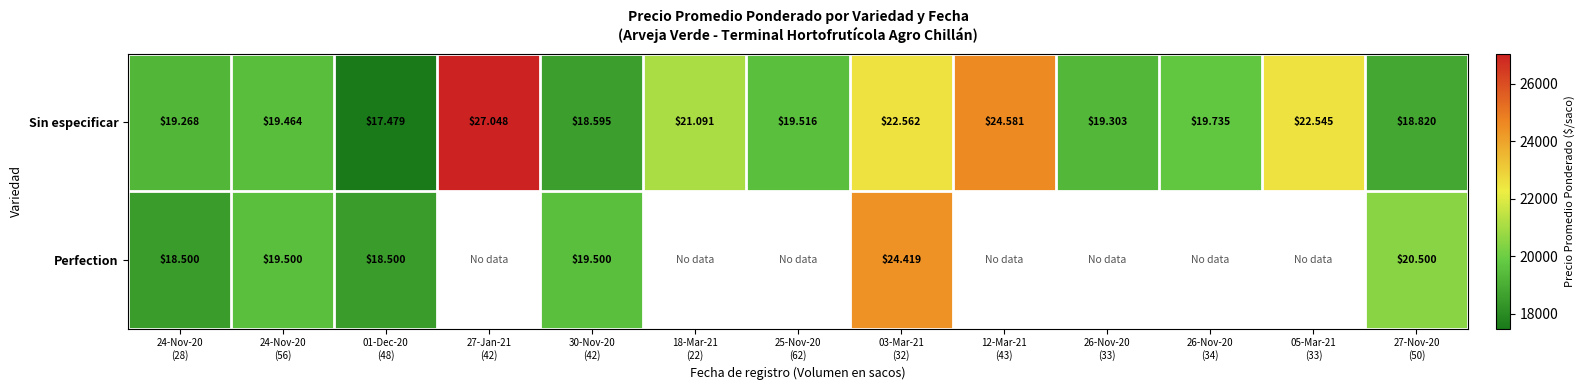

Which category has the highest value across all series?

27-Jan-21
(42)